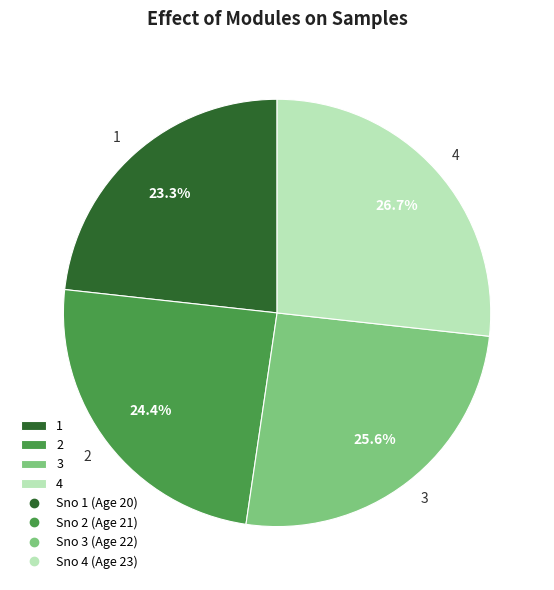

To the nearest percent, what portion does 2 represent?

24%